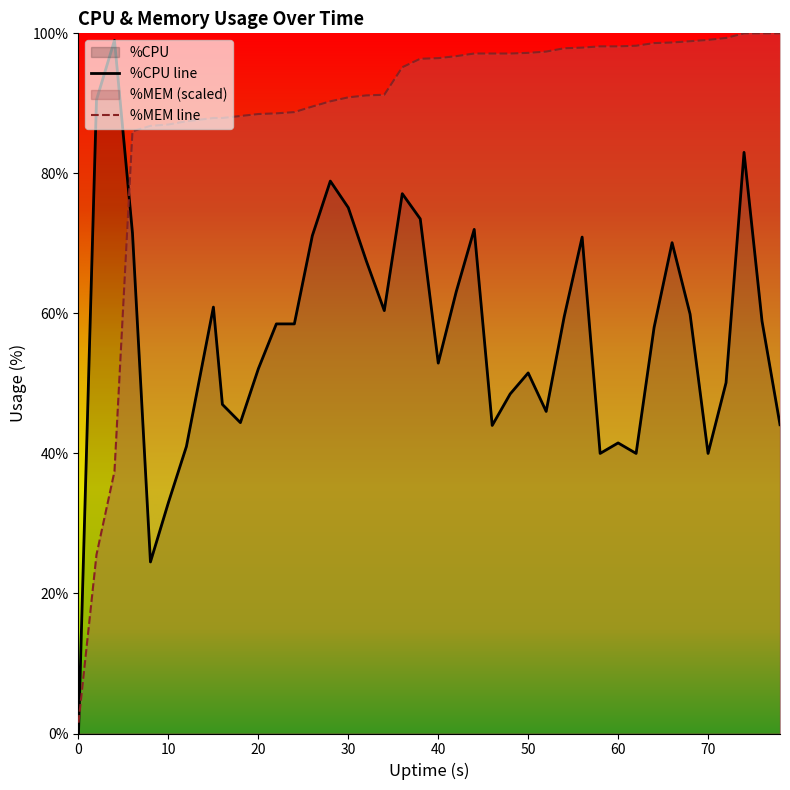

How many lines are shown in the chart?

2